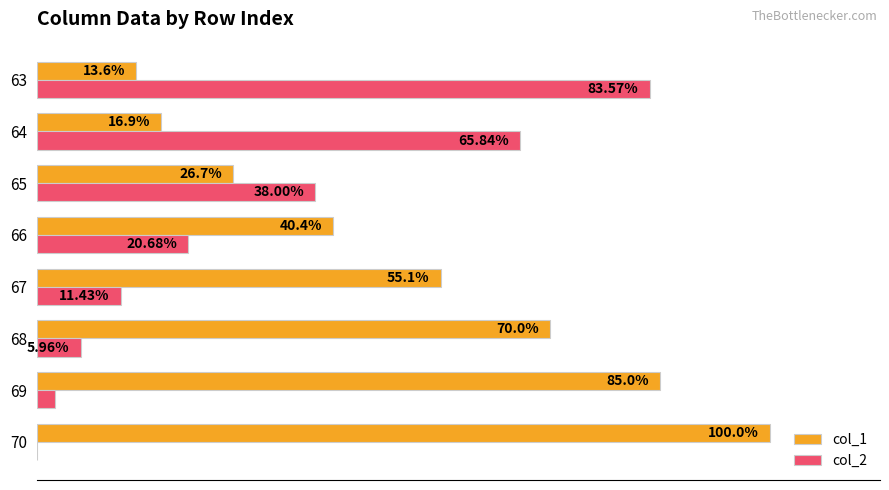

What are all the series names shown in the legend?

col_1, col_2